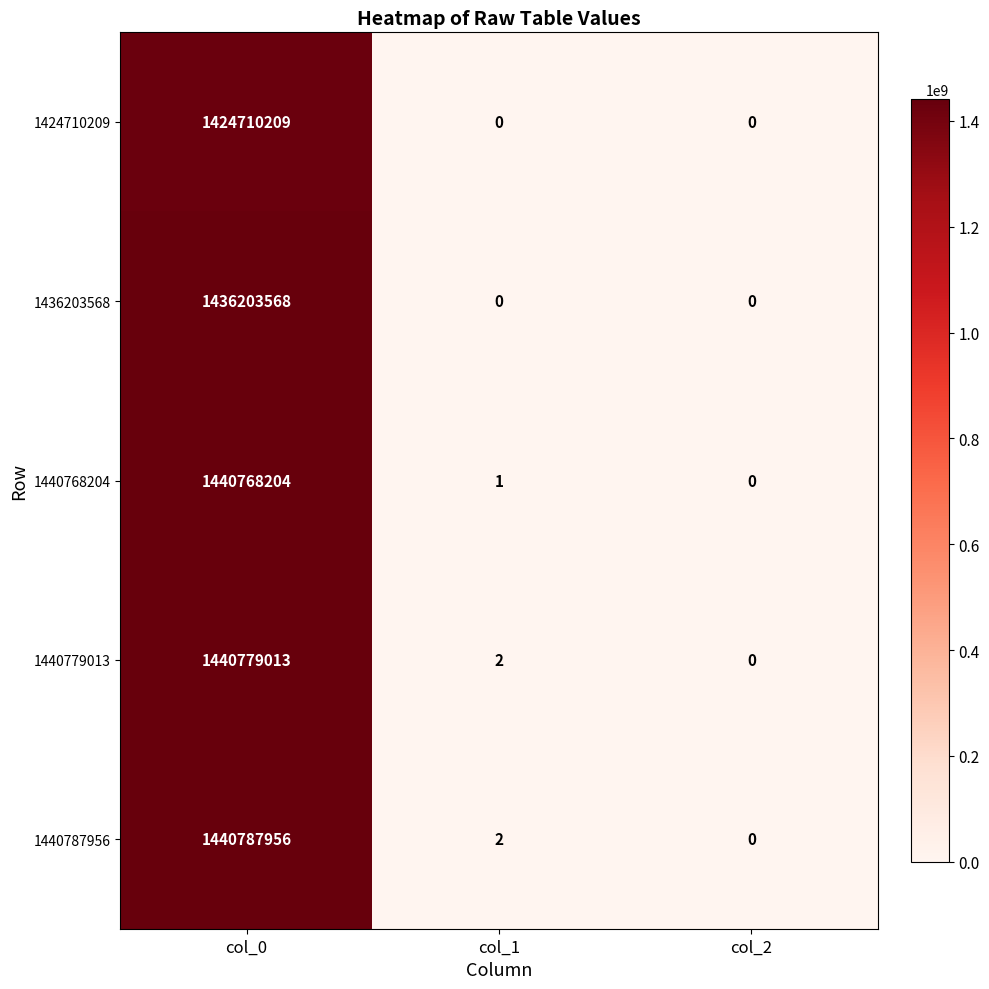

What is the difference between the maximum and minimum values in the 1436203568 series?

1436203568